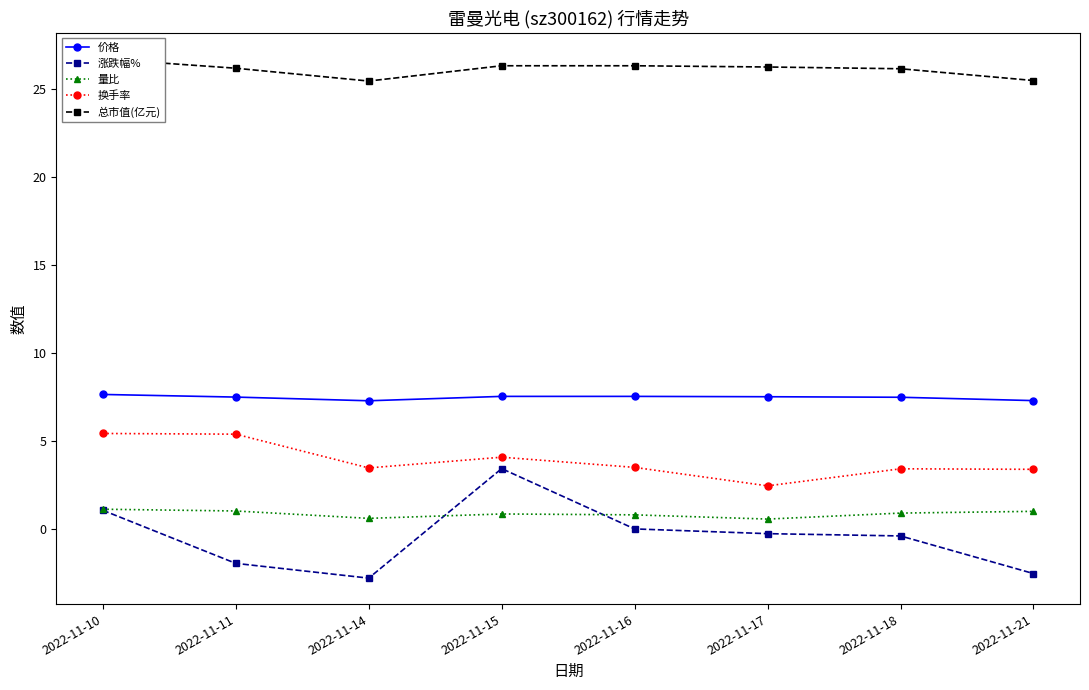

How many distinct data groups are displayed?

5